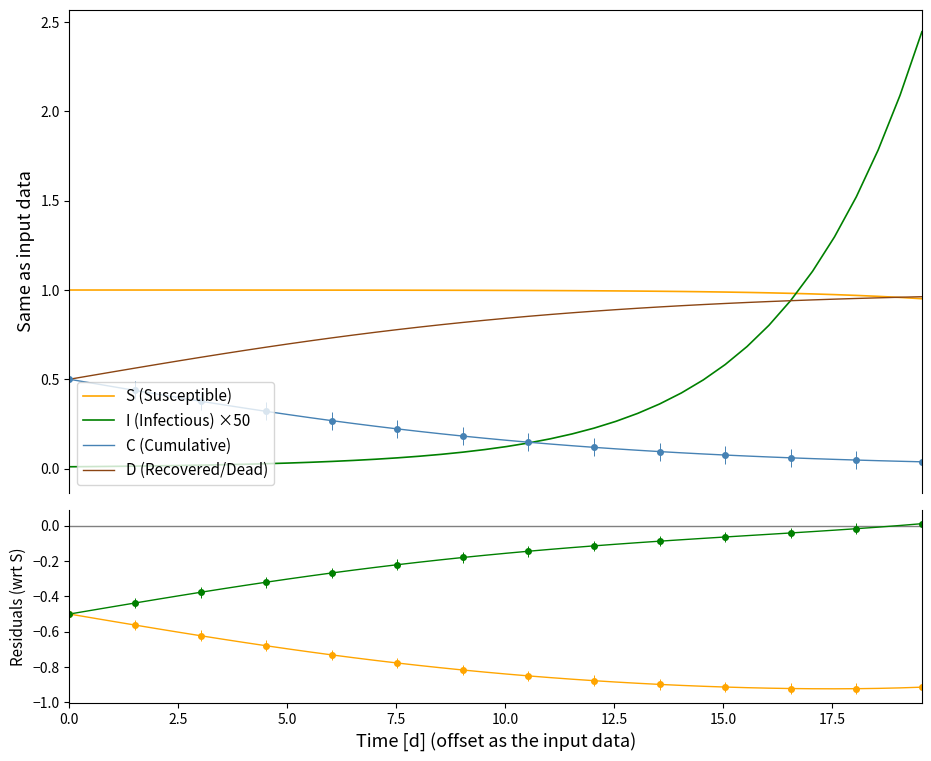

Which series has the largest range (max minus min)?

I (Infectious) ×50